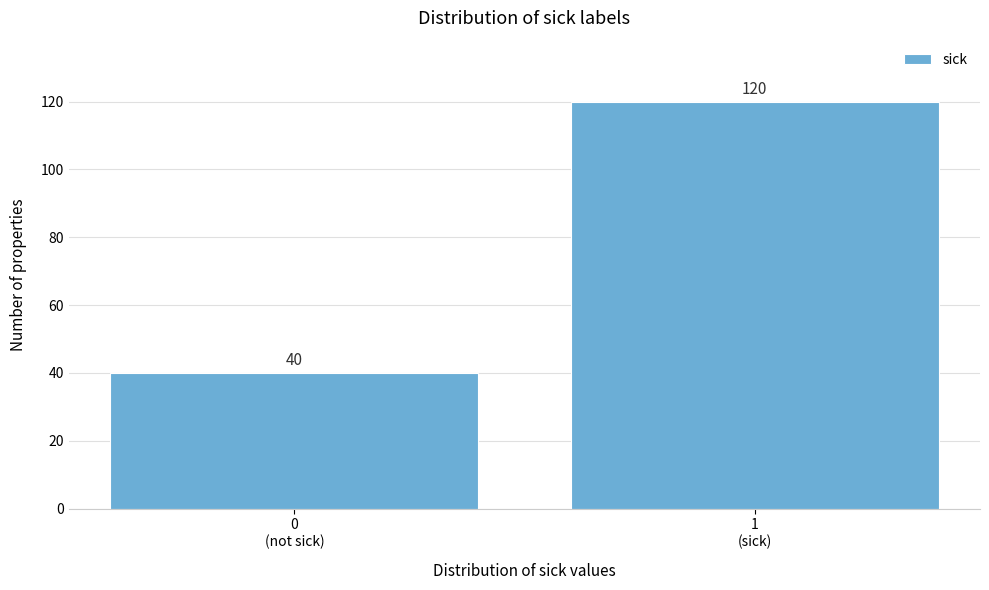

Reading left to right, what are all the values shown in this chart?

40	120